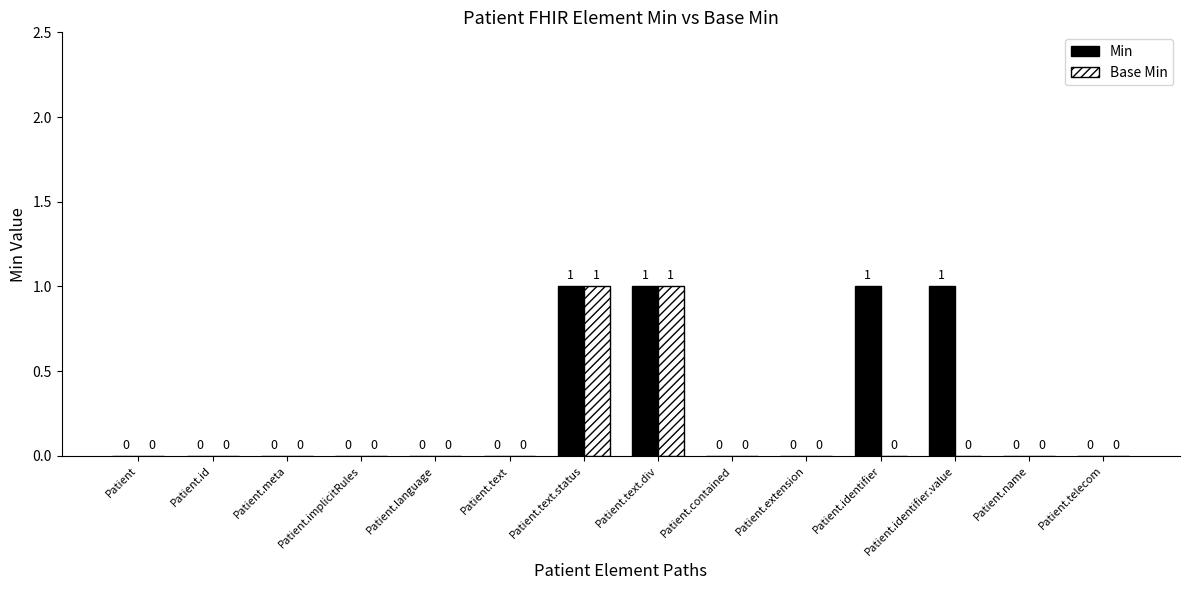

True or false: Base Min has a value of 0 at Patient.implicitRules.

True